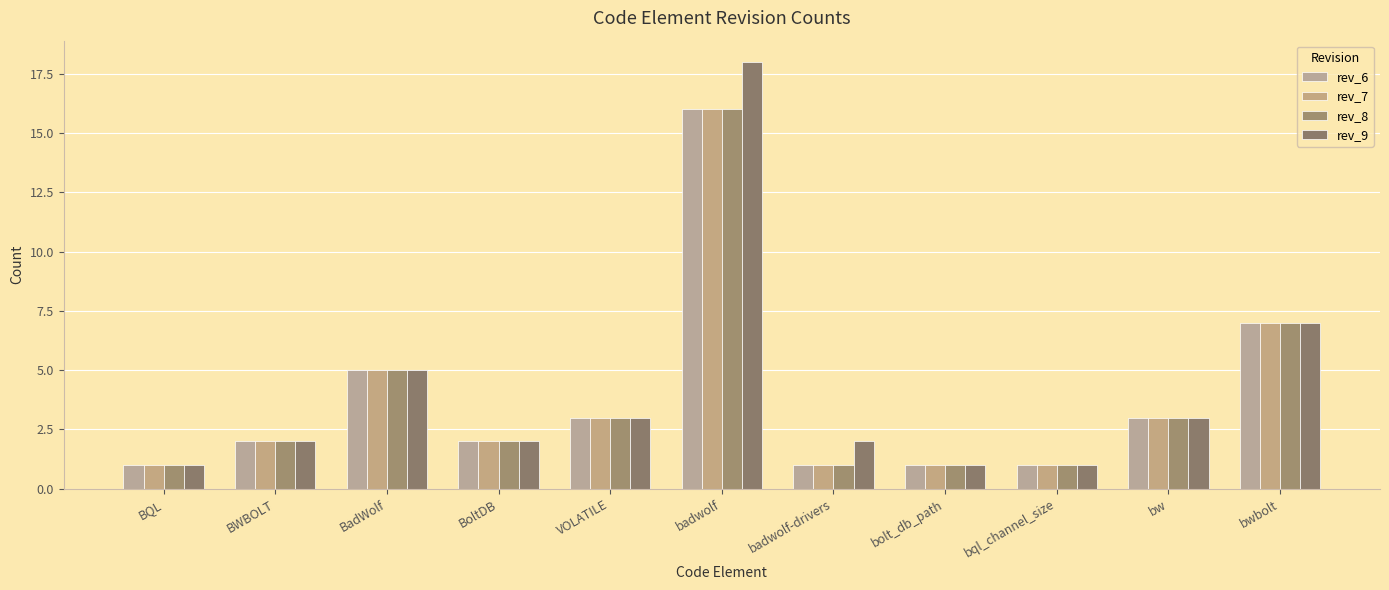

The value of rev_6 at bql_channel_size is 1. True or false?

True